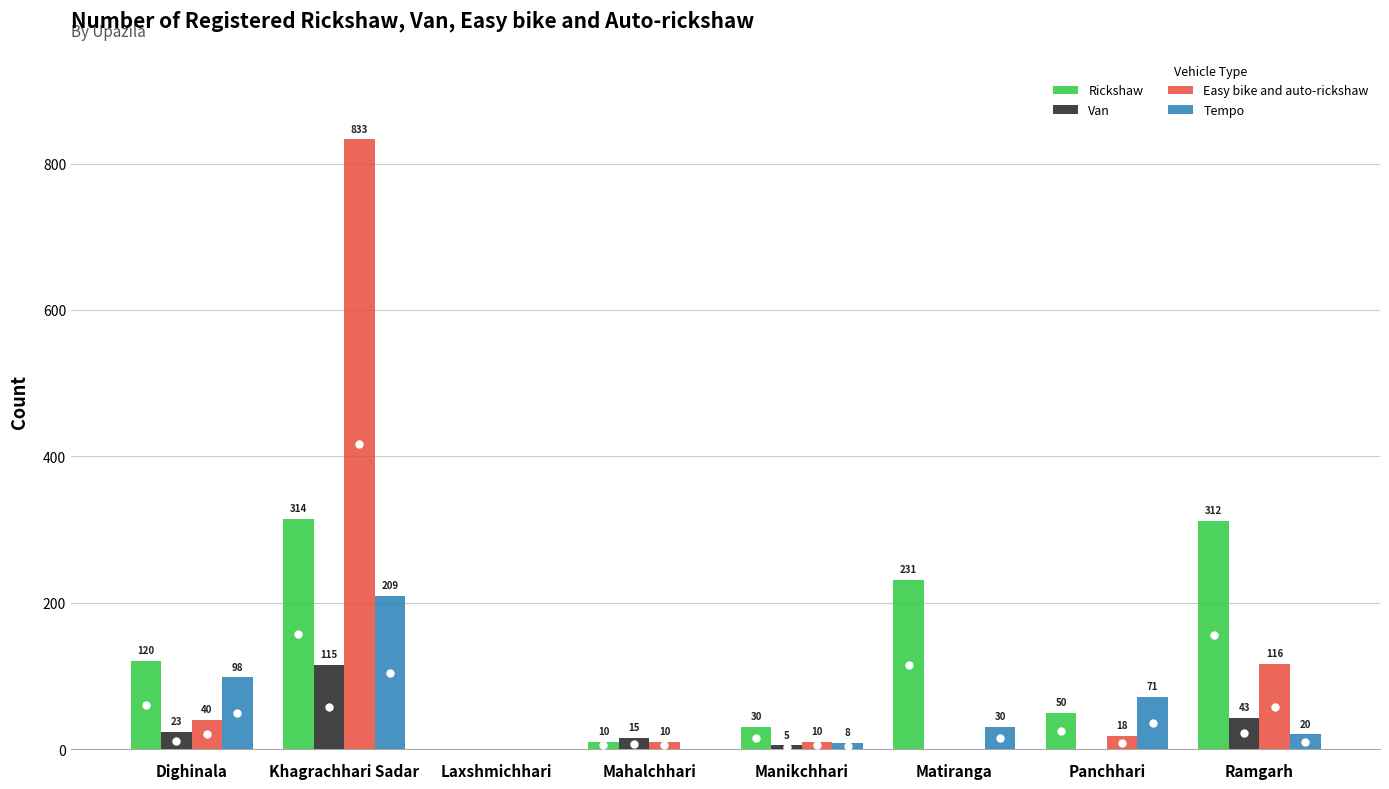

How many groups of bars are there?

8